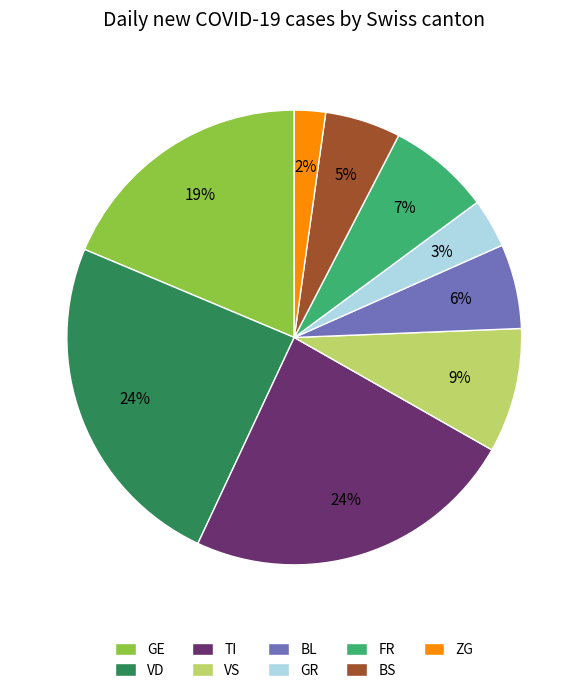

How many segments does this pie chart have?

9